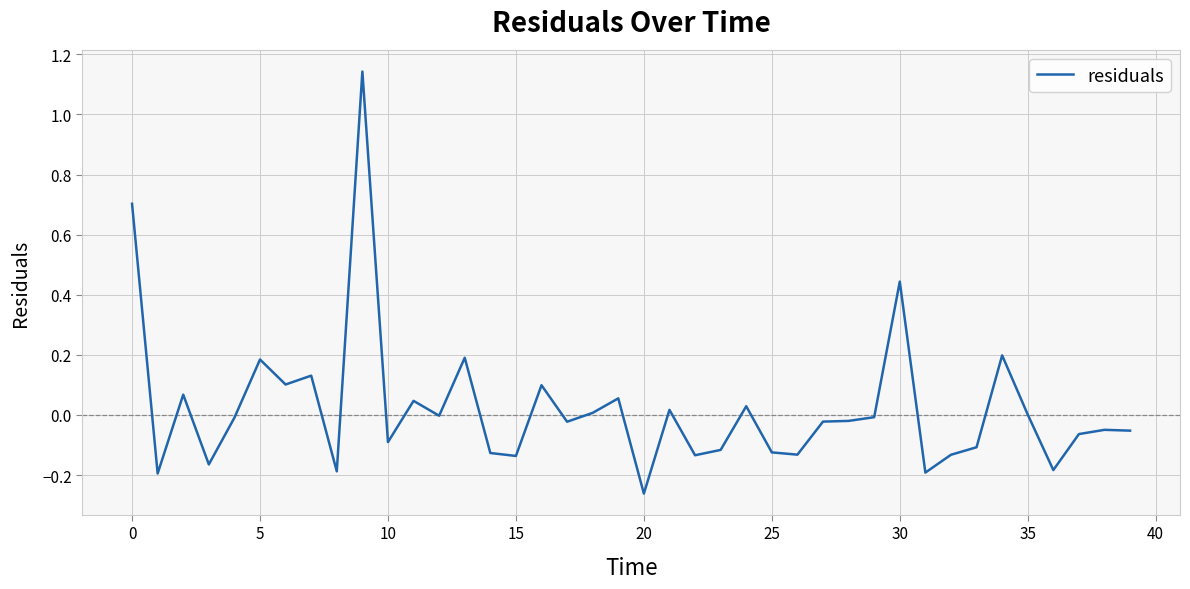

How many lines are shown in the chart?

1